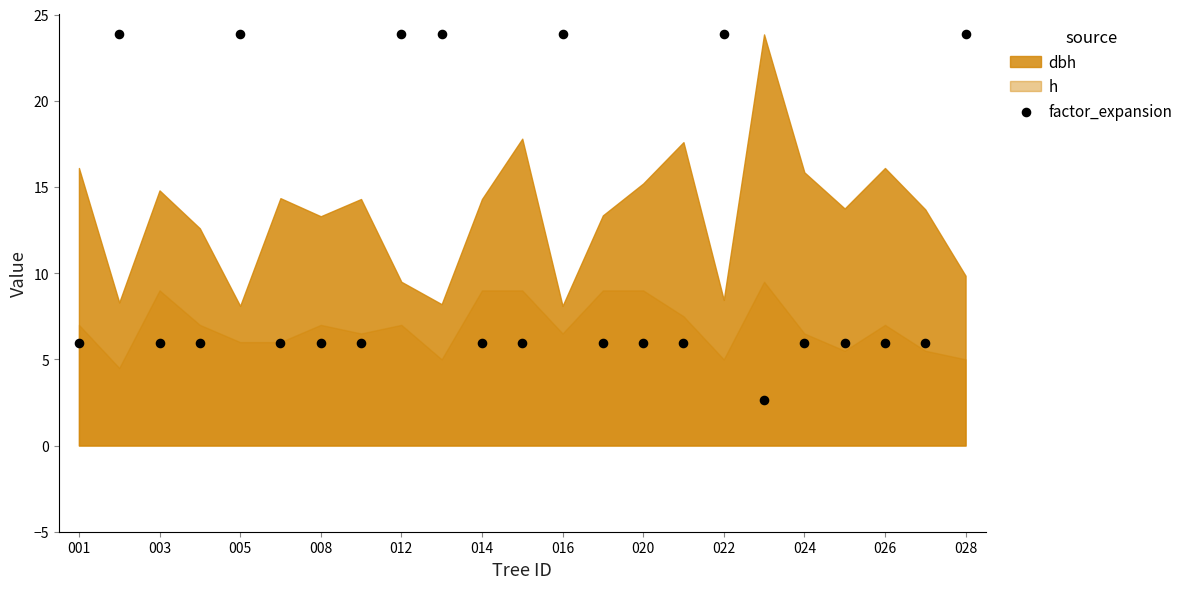

What is the range of Y values (max minus min)?

21.2